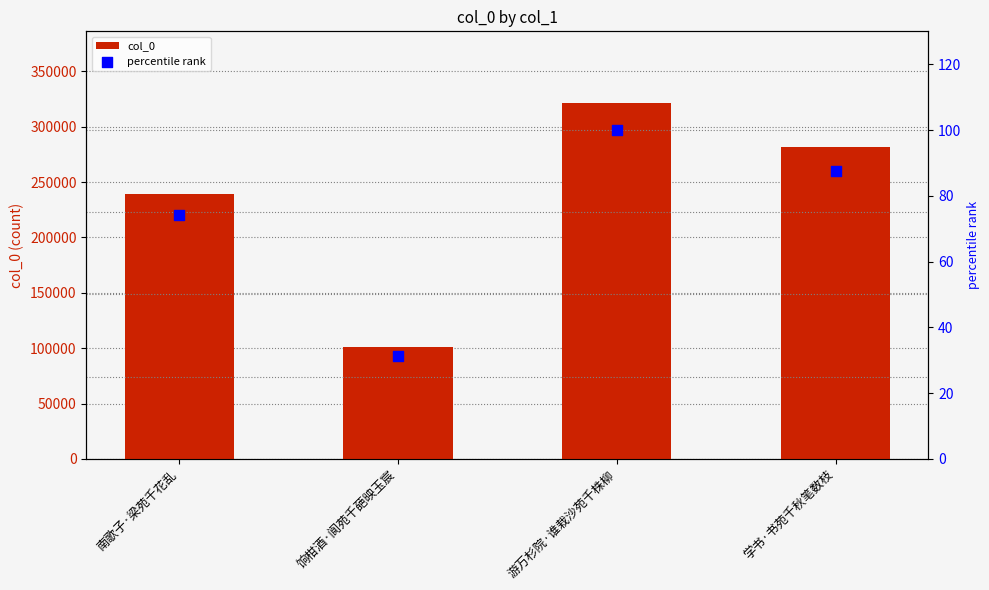

Which series has the widest spread of Y values?

col_0